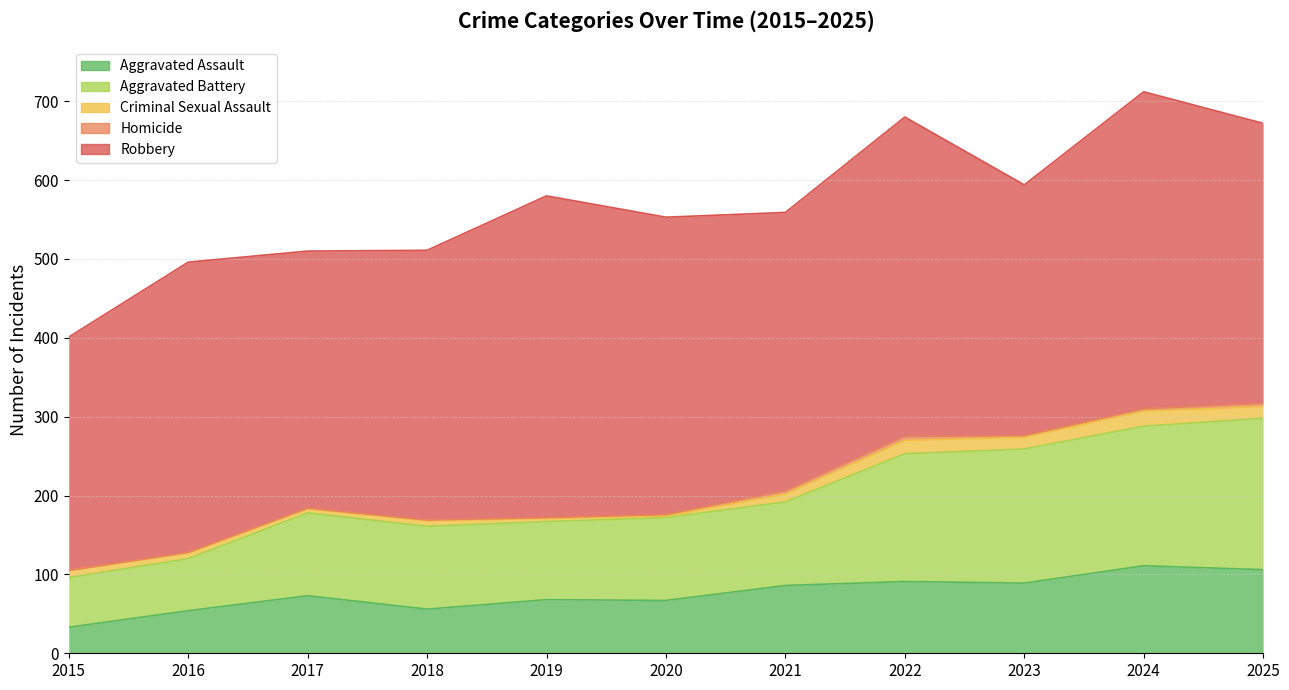

In Robbery, how many points are higher than both neighbors (excluding endpoints)?

4